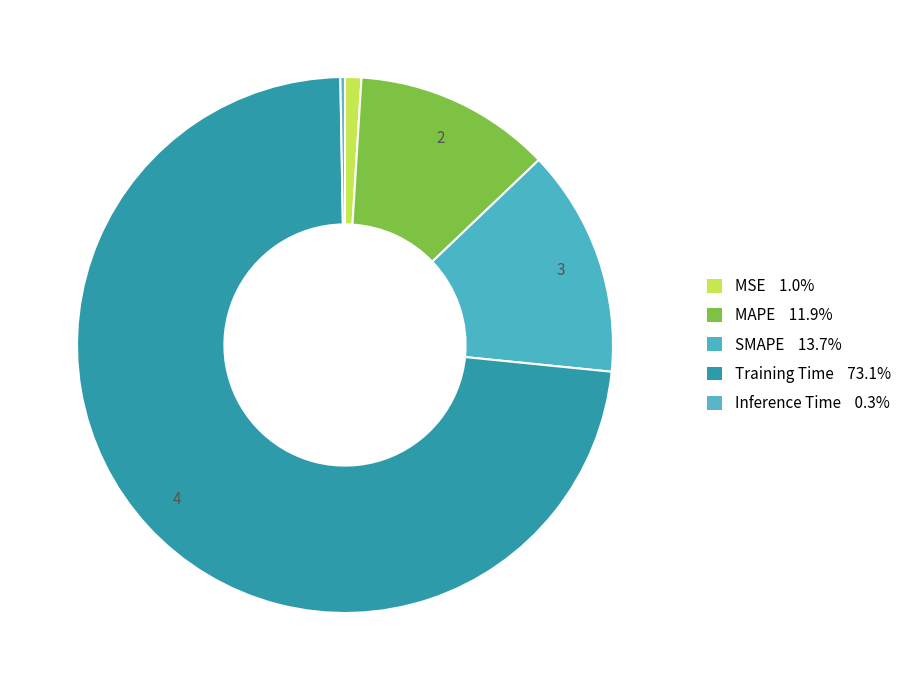

Count the number of slices in the pie.

5